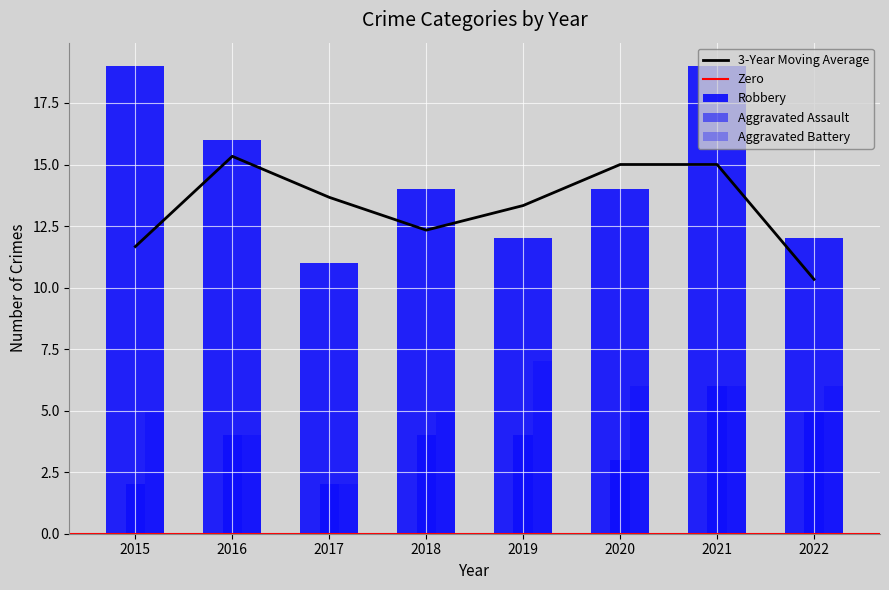

Does the chart contain any negative values?

No